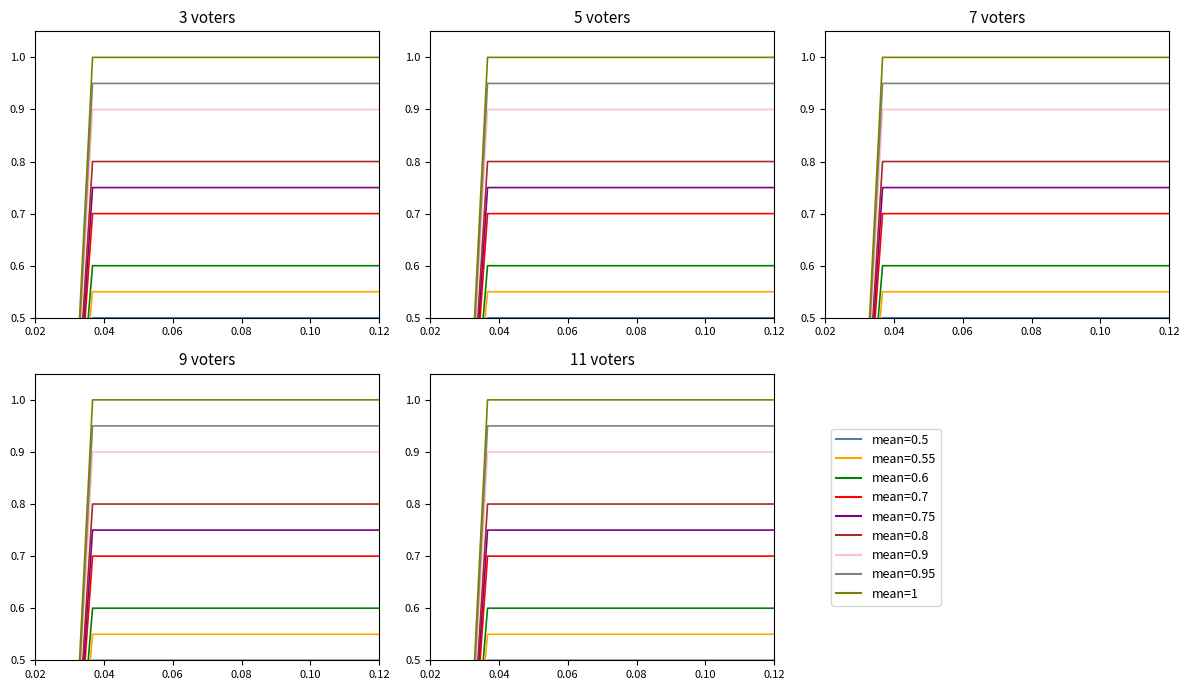

How many values are above zero?

18